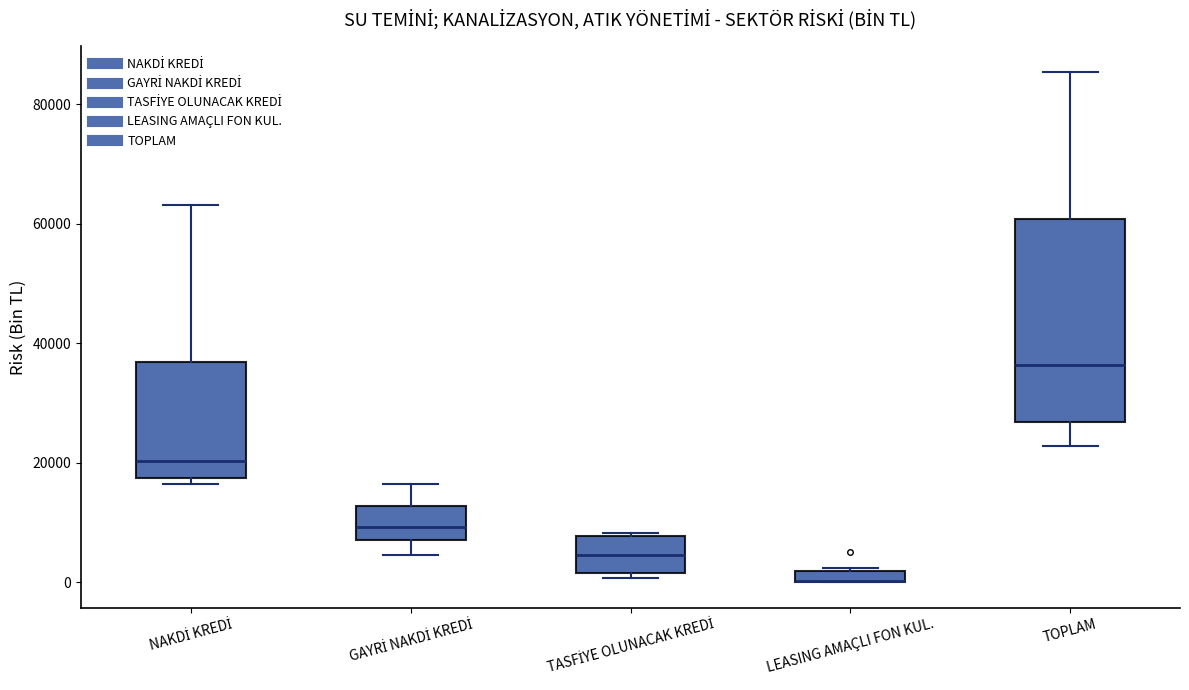

Which box is the tallest, from its lower edge to its upper edge?

TOPLAM